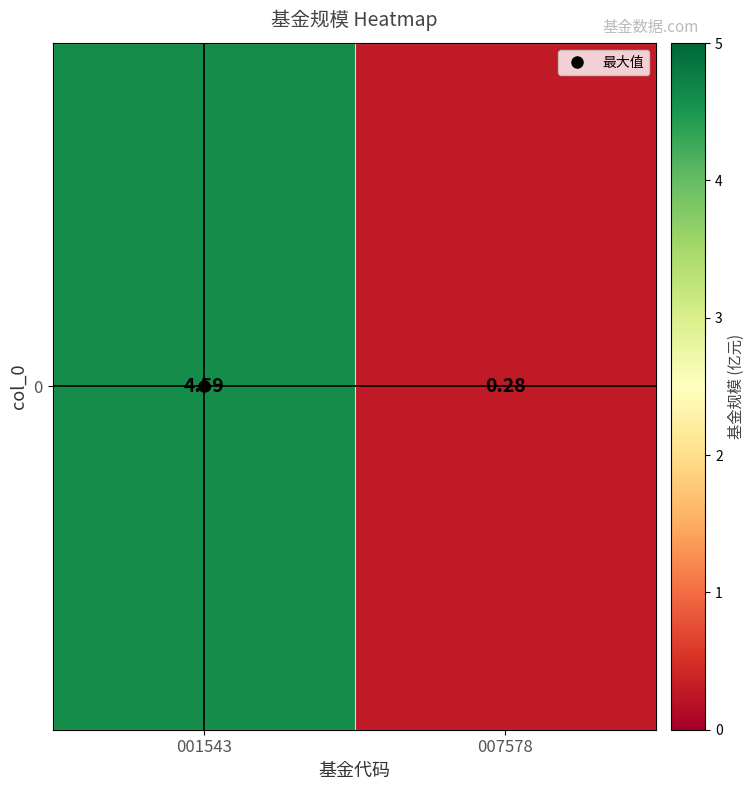

Rank the categories by value from highest to lowest.

001543, 007578